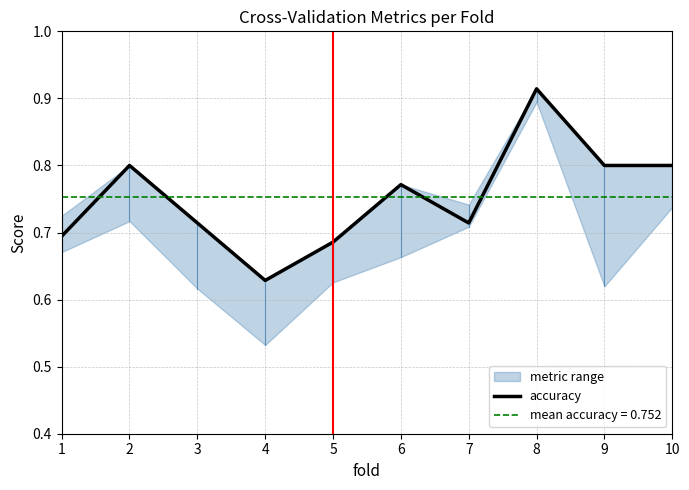

At which category does the chart reach its minimum across all series?

4